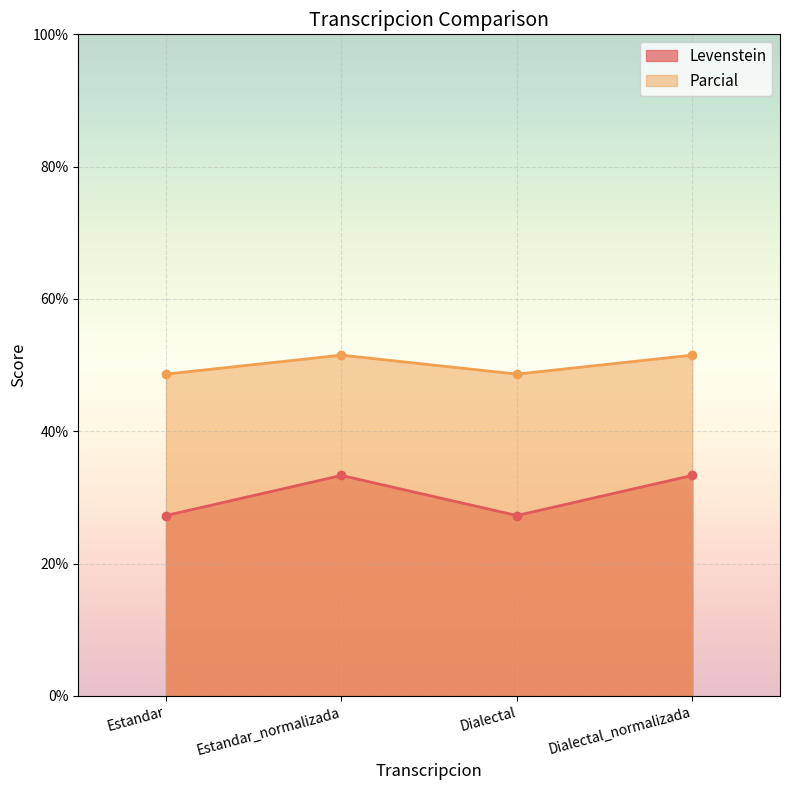

At Dialectal_normalizada, list the series in order from largest to smallest.

Parcial, Levenstein